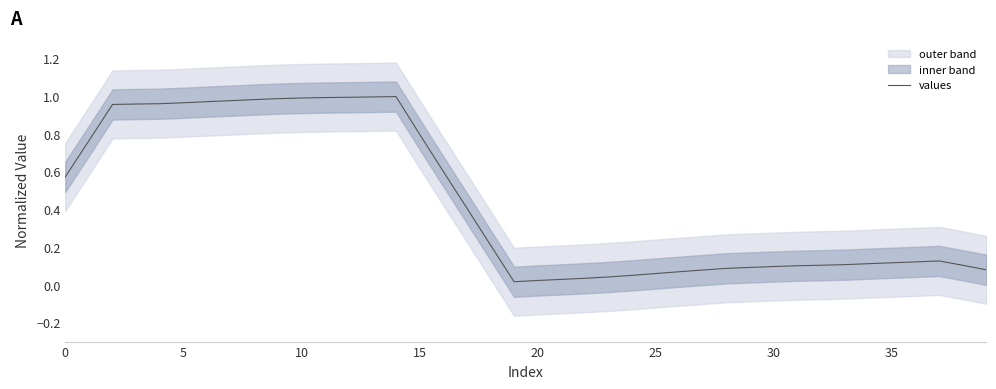

The chart shows a value of 0.3 at 5. True or false?

False